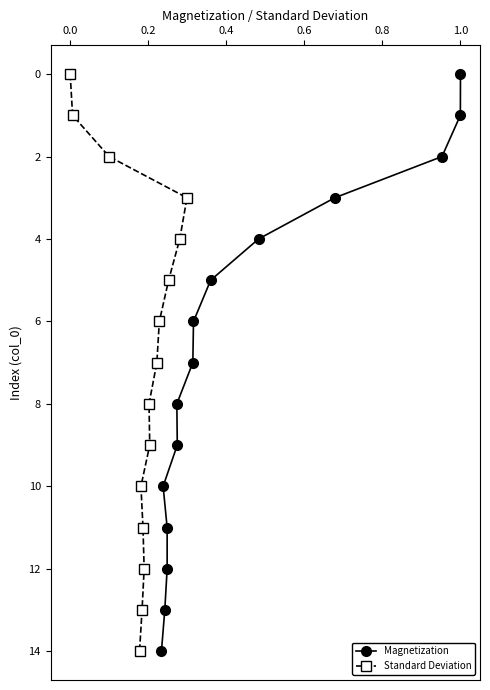

How many positive values does the Magnetization series have?

14